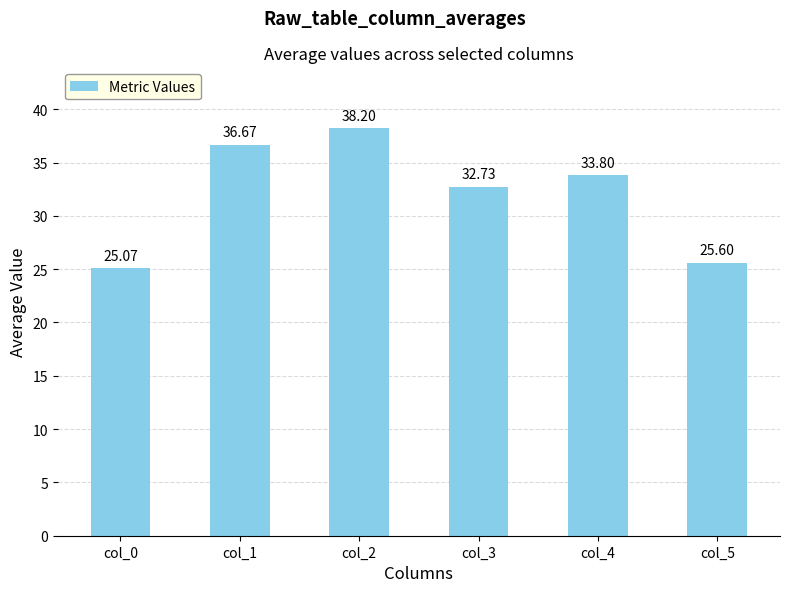

What is the ratio of the value at col_4 to the value at col_3?

1.0